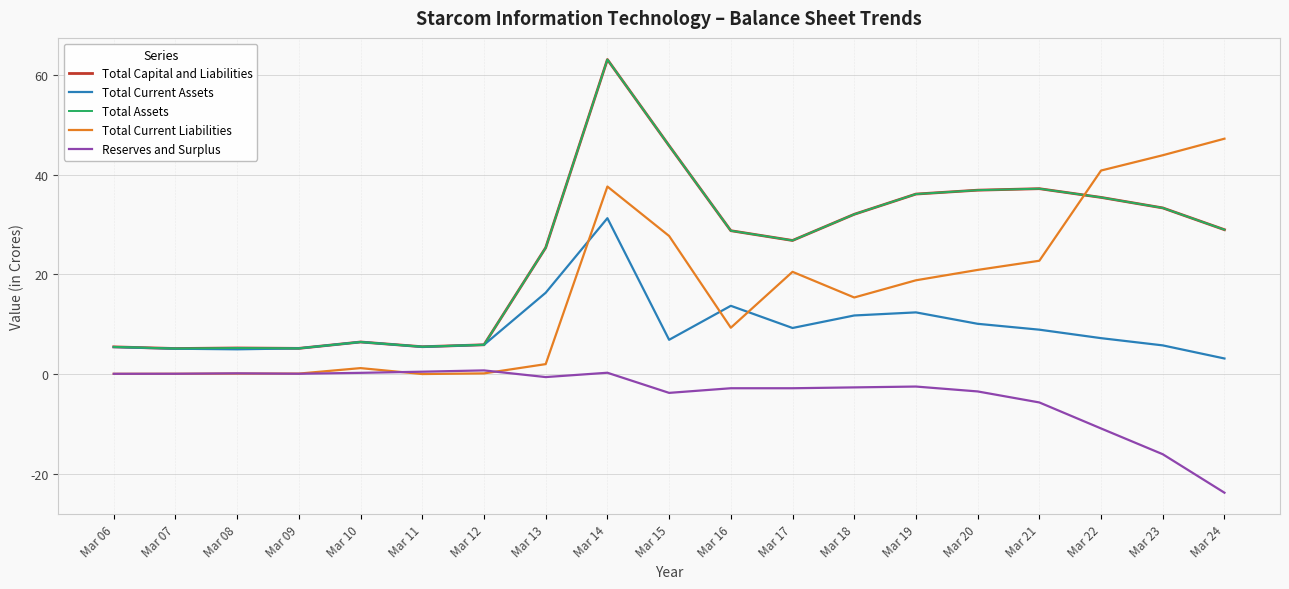

What is the difference between the maximum and minimum values in the Total Current Assets series?

28.1